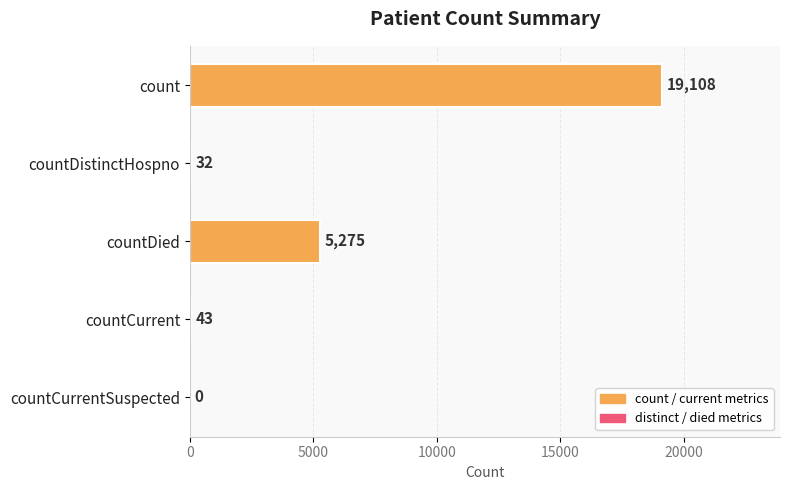

The value at countCurrentSuspected is 0. True or false?

True